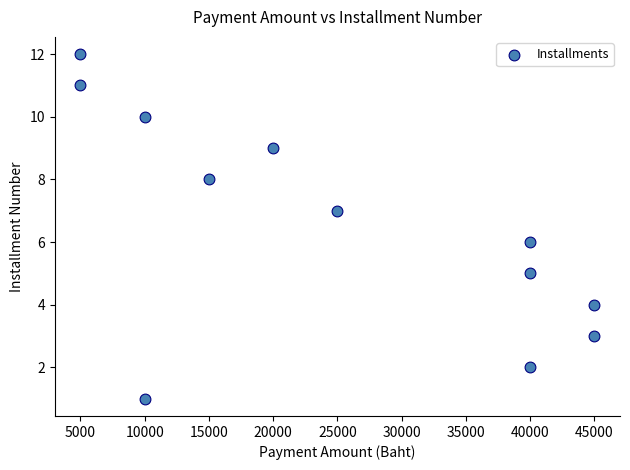

What is the range of X values (max minus min)?

40000